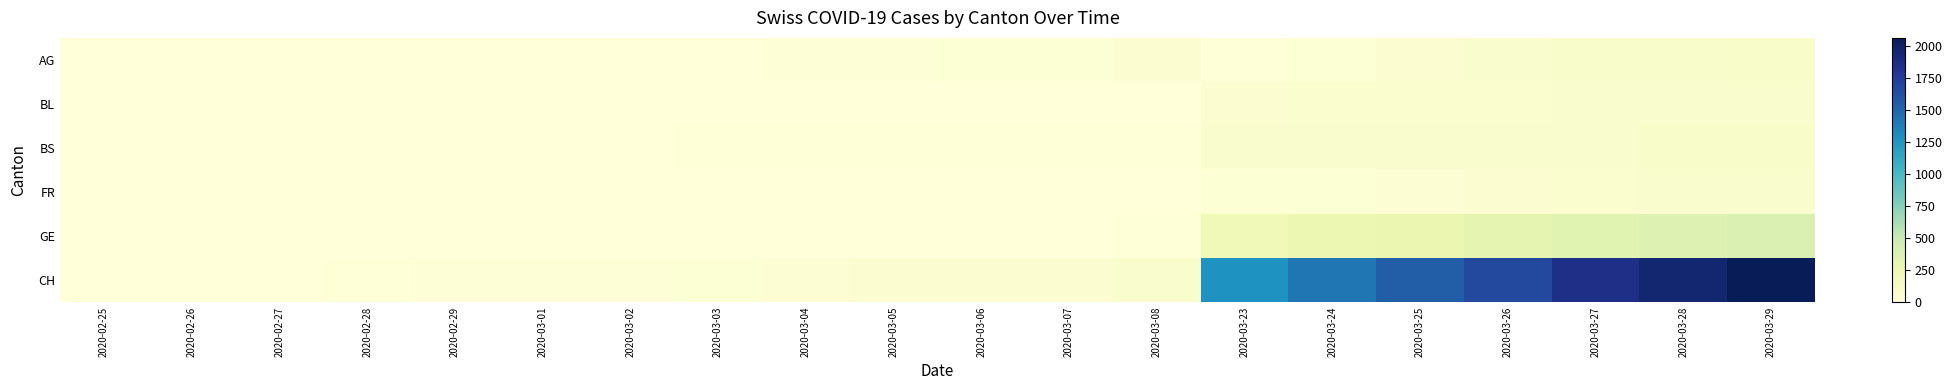

At which category is the sum across all series the highest?

2020-03-29